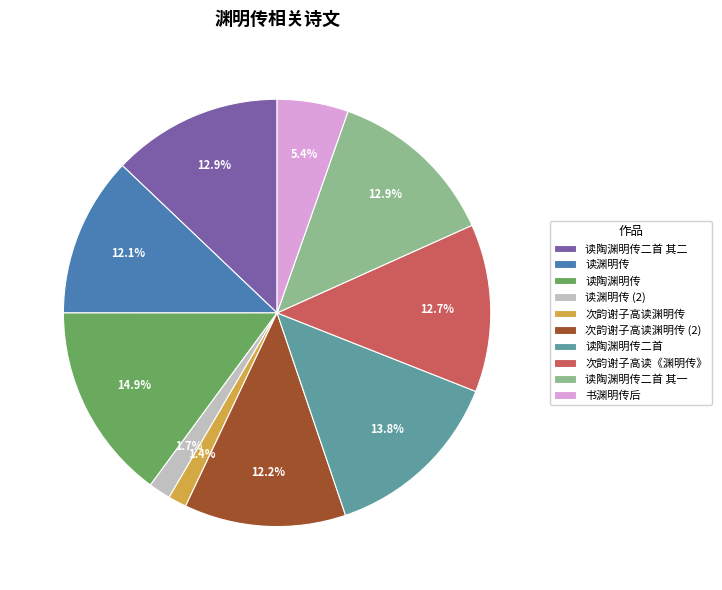

What is the total percentage of 读渊明传 and 次韵谢子高读渊明传?

13.5%